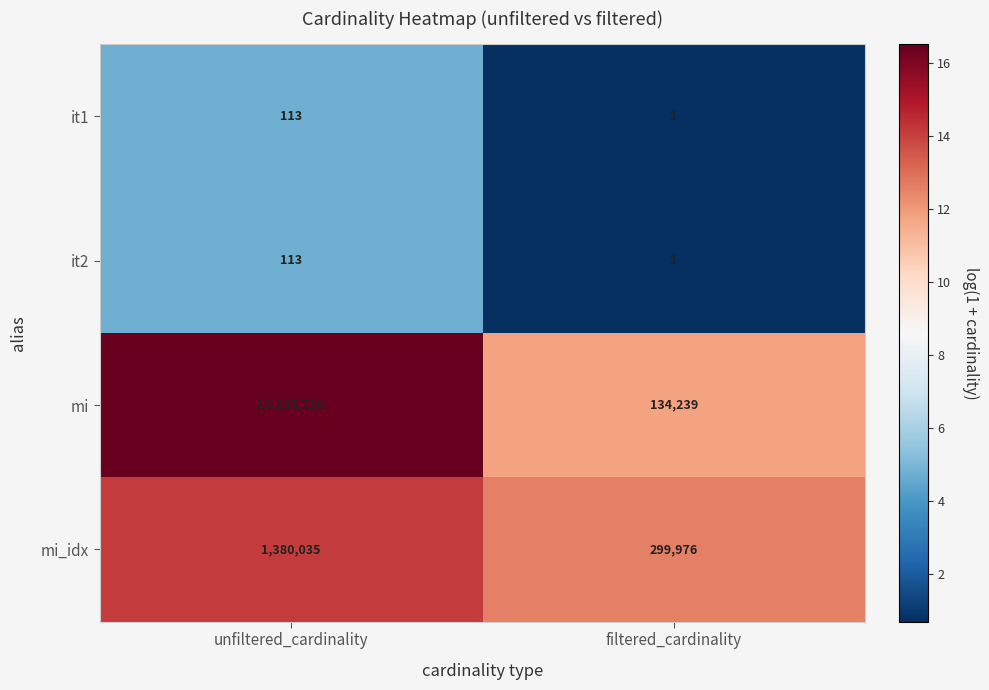

The value of mi at unfiltered_cardinality is 3852441. True or false?

False